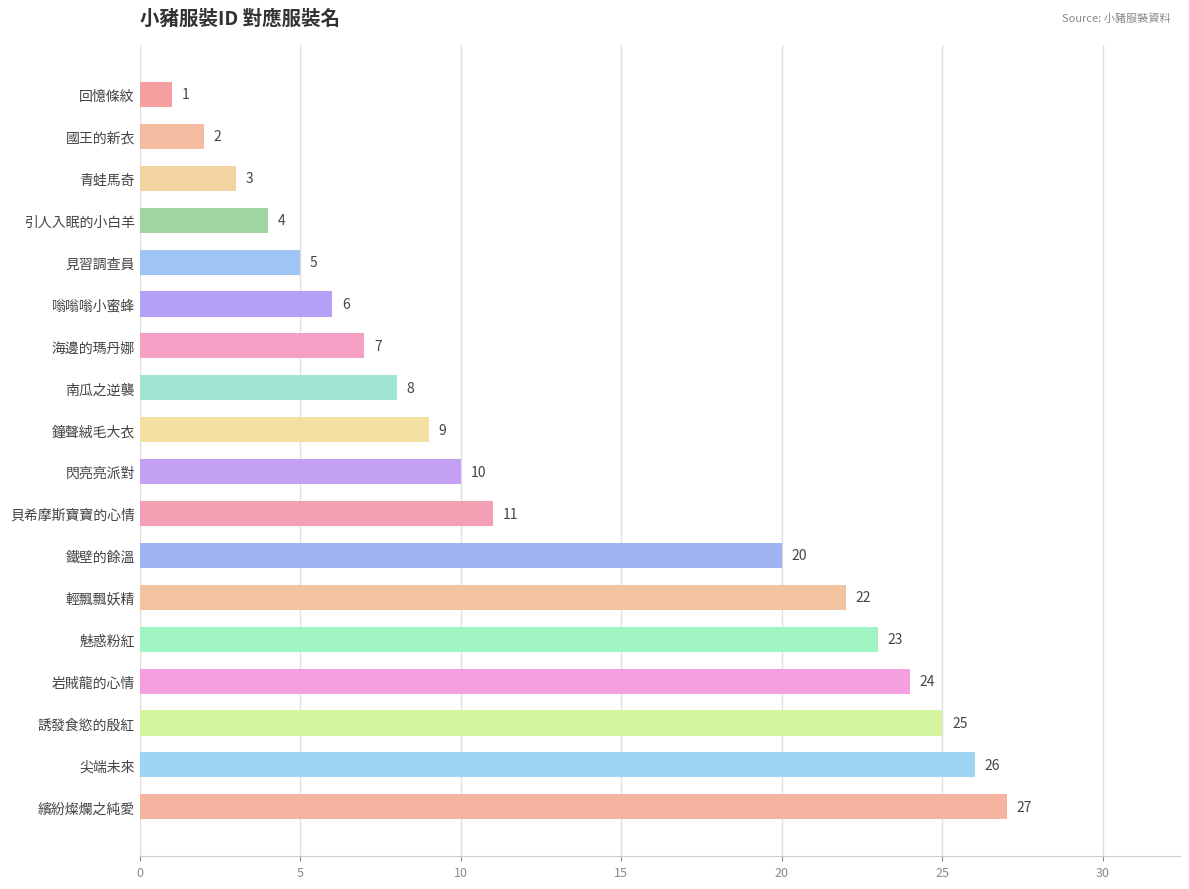

List the labels in order of value, largest first.

繽紛燦爛之純愛, 尖端未來, 誘發食慾的殷紅, 岩賊龍的心情, 魅惑粉紅, 輕飄飄妖精, 鐵壁的餘溫, 貝希摩斯寶寶的心情, 閃亮亮派對, 鐘聲絨毛大衣, 南瓜之逆襲, 海邊的瑪丹娜, 嗡嗡嗡小蜜蜂, 見習調查員, 引人入眠的小白羊, 青蛙馬奇, 國王的新衣, 回憶條紋